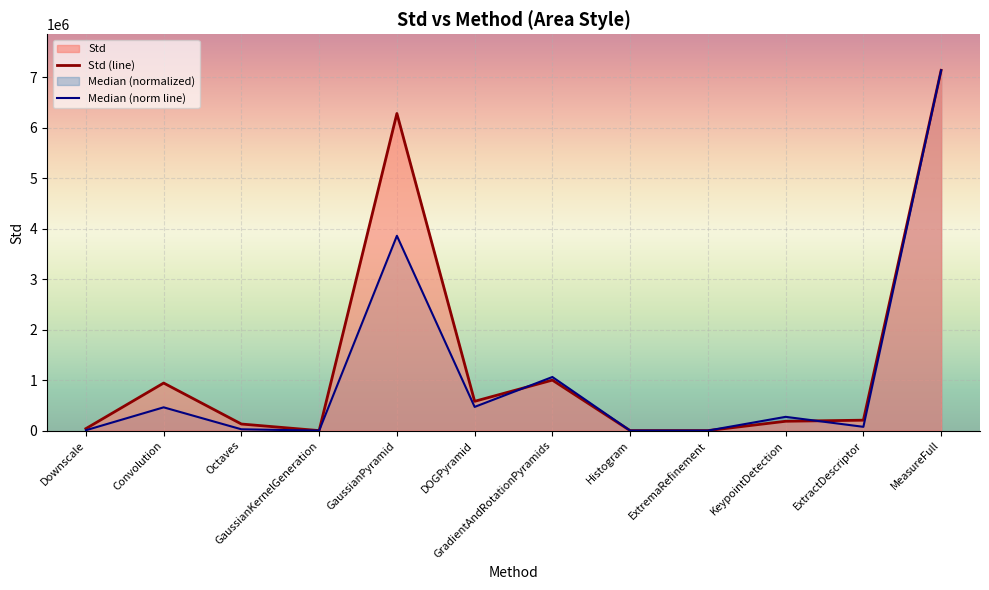

Between GaussianKernelGeneration and GaussianPyramid, which series saw the biggest shift?

Std (line)